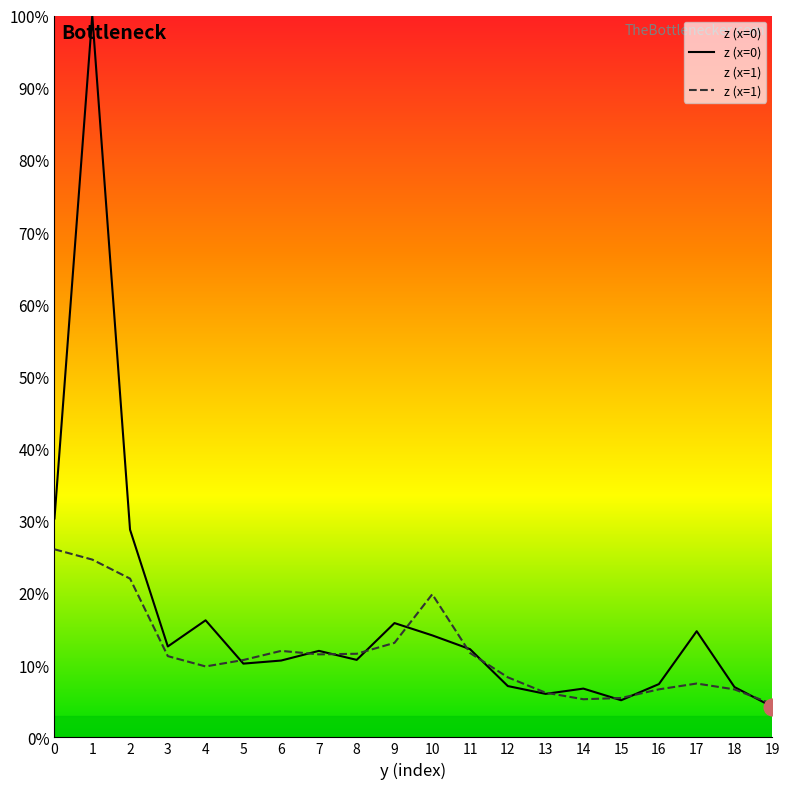

What is the difference between the z_x1 values at 15 and 7?

6.0